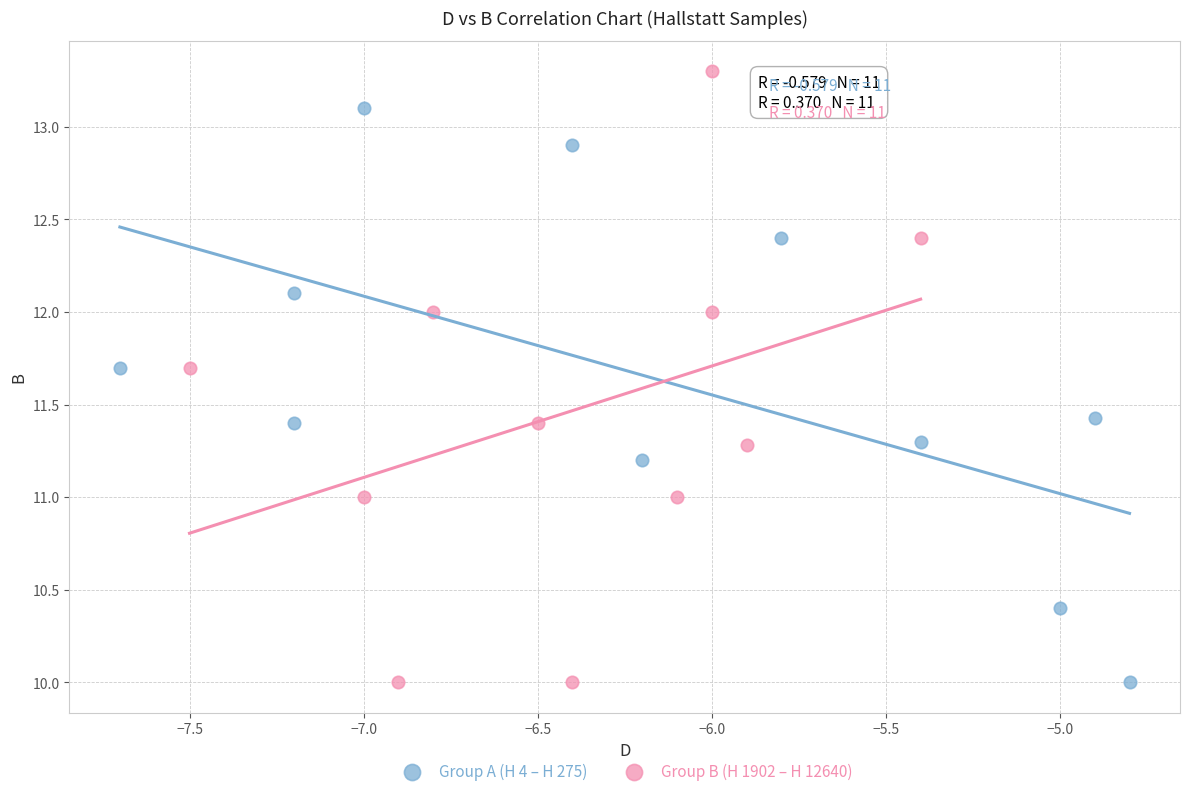

Which series contains the highest Y value?

Group B (H 1902 – H 12640)